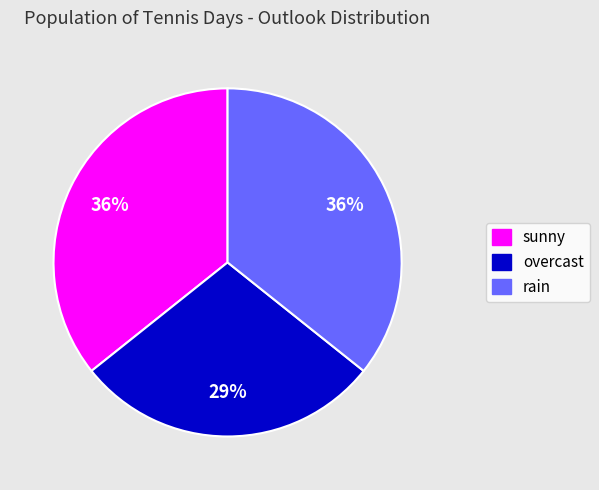

Does sunny represent more than half of the total?

No